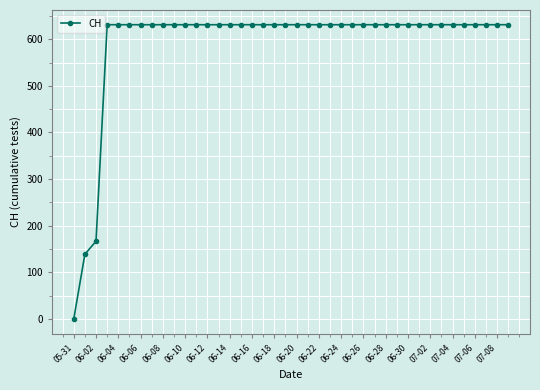

What is the difference between the maximum and minimum values?

631